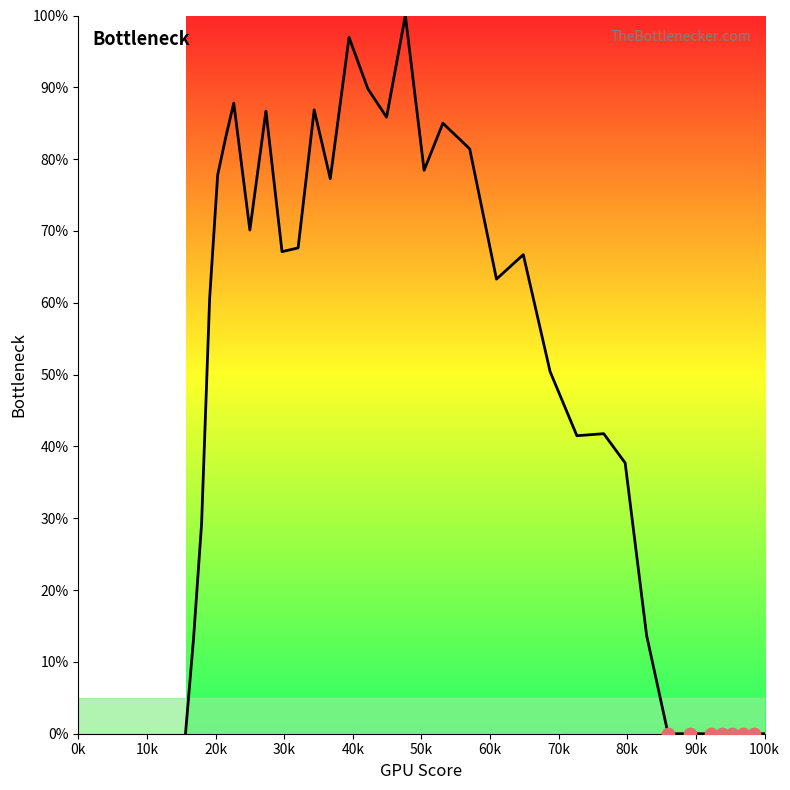

What is the difference between the maximum and minimum values?

100.0